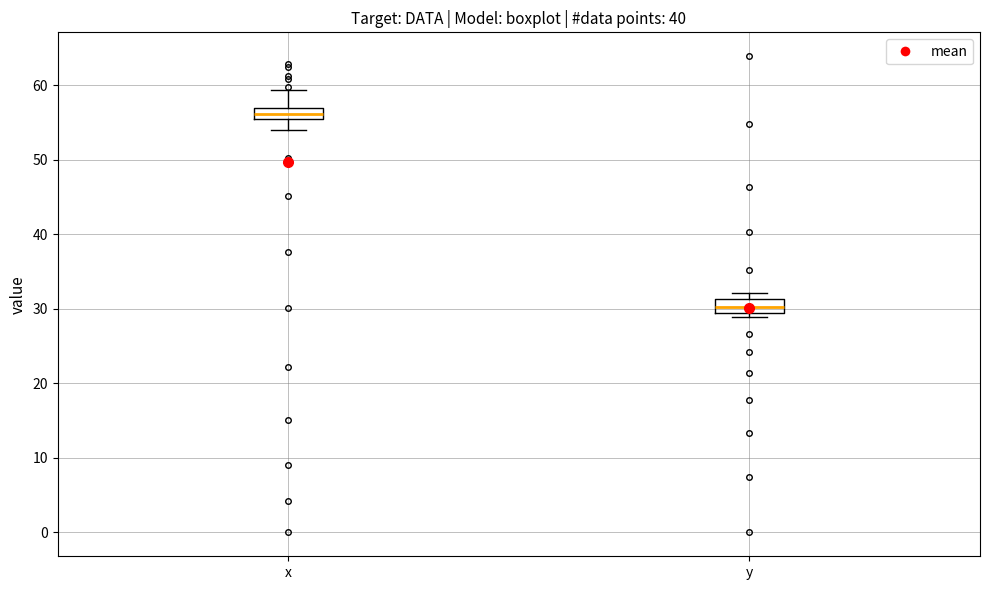

Where does the median line of the box for x sit on the y-axis? The values are not printed on the chart, so give them approximately, as read against the axis.

56